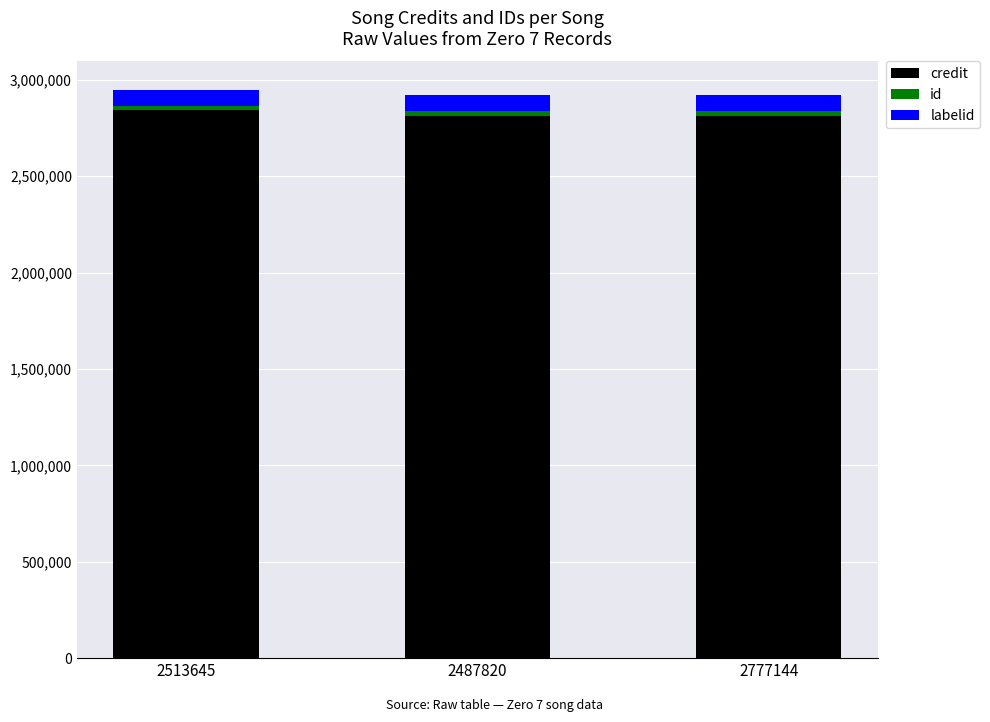

What is the minimum value for credit?

2813689